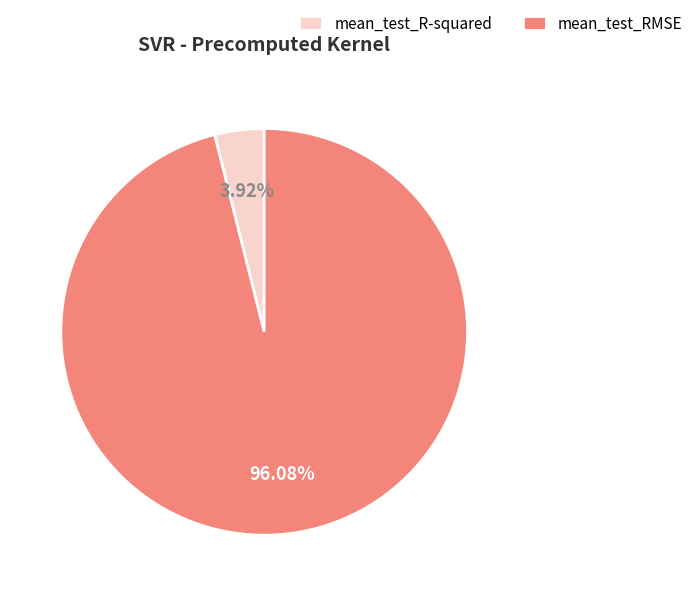

Does mean_test_RMSE represent more than half of the total?

Yes